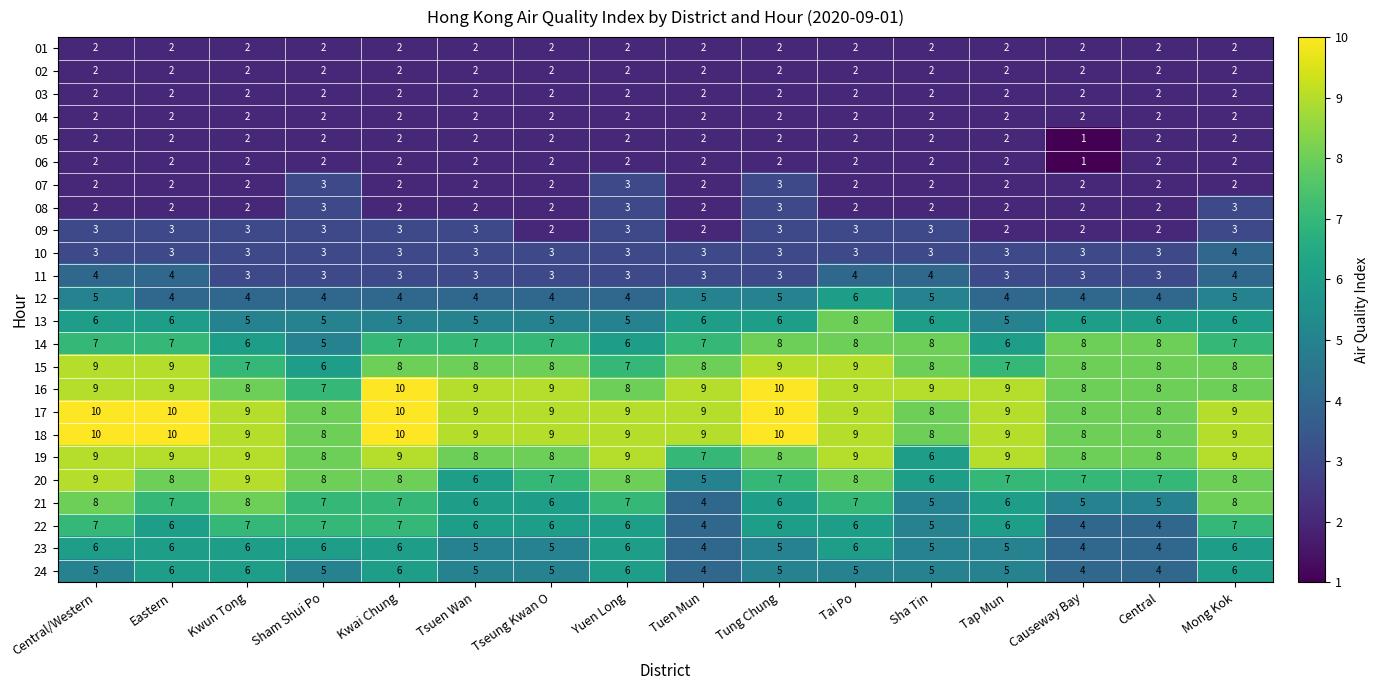

What is the spread (max minus min) of values at Tai Po?

7